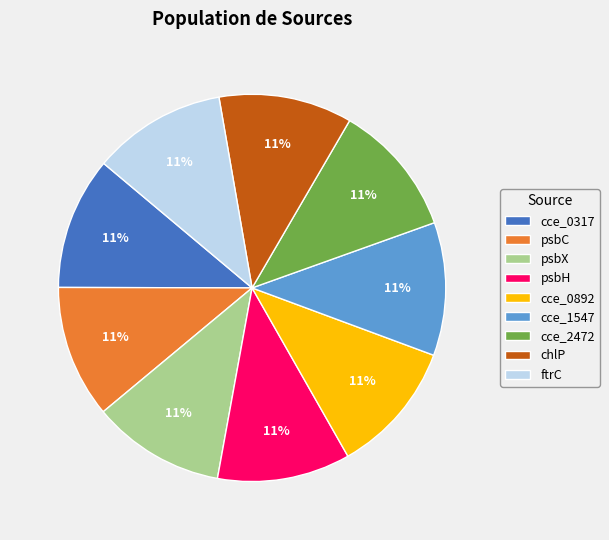

Is it true that cce_1547 is 3% of the pie?

False